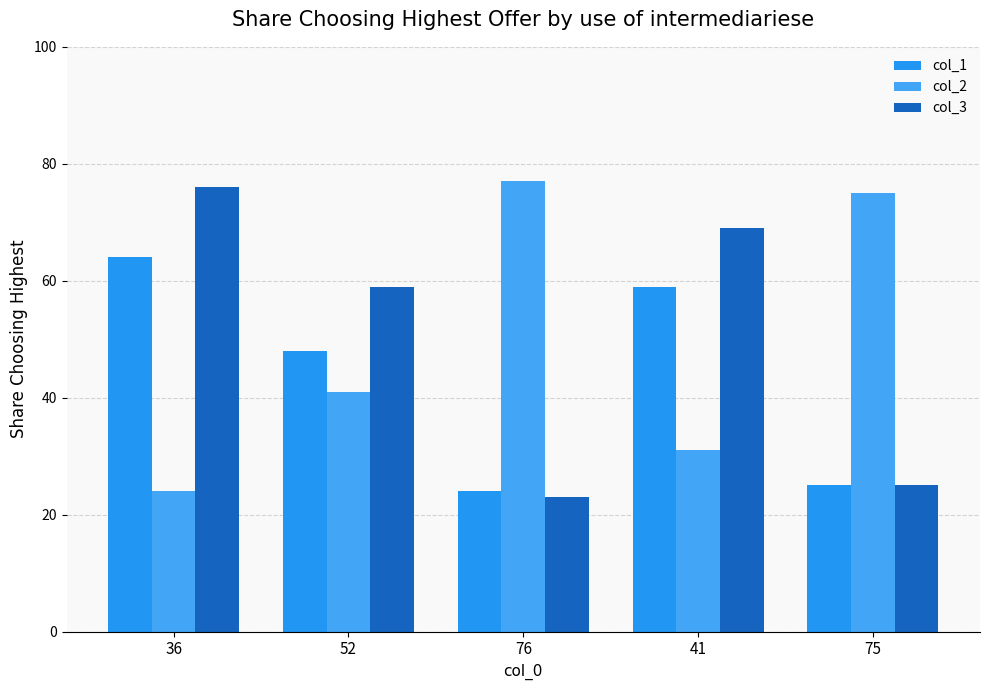

At which category is the sum across all series the highest?

36